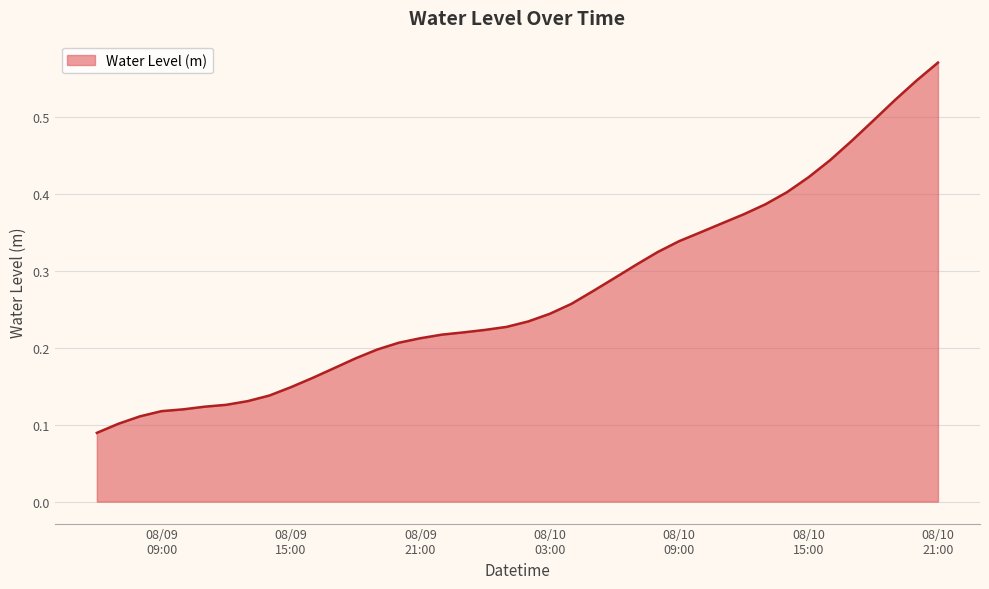

How many lines are shown in the chart?

1